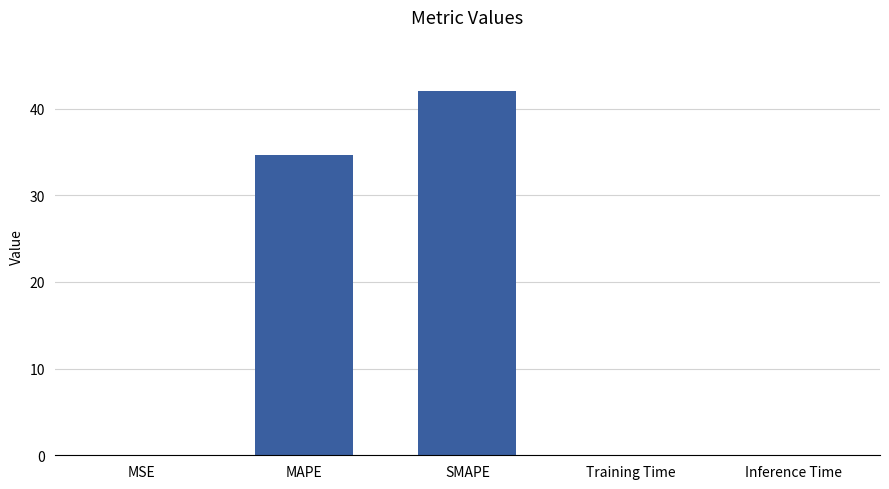

The value at MSE is 0.0. True or false?

True